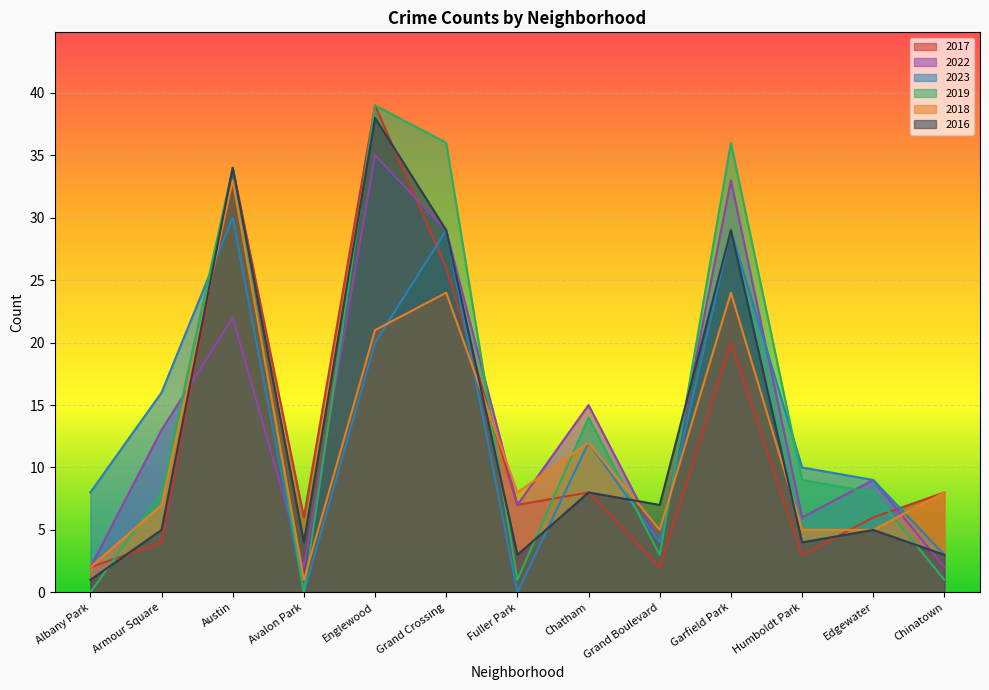

Which category has the lowest value across all series?

Avalon Park